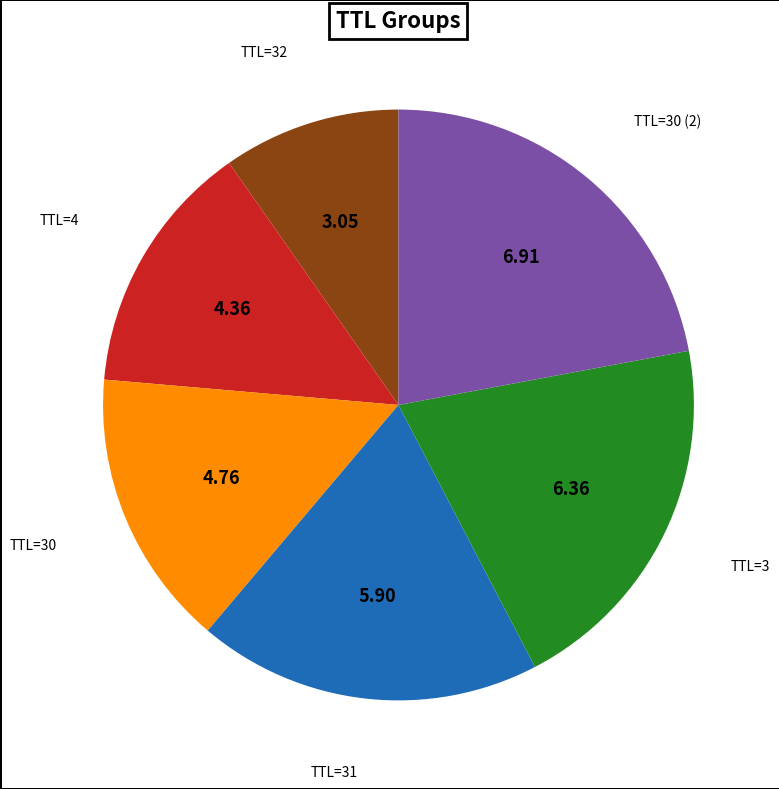

Does any single category account for the majority?

No